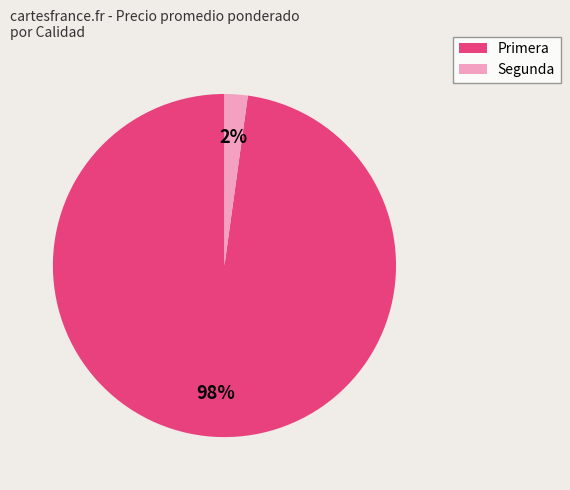

Which has a higher value, Segunda or Primera?

Primera